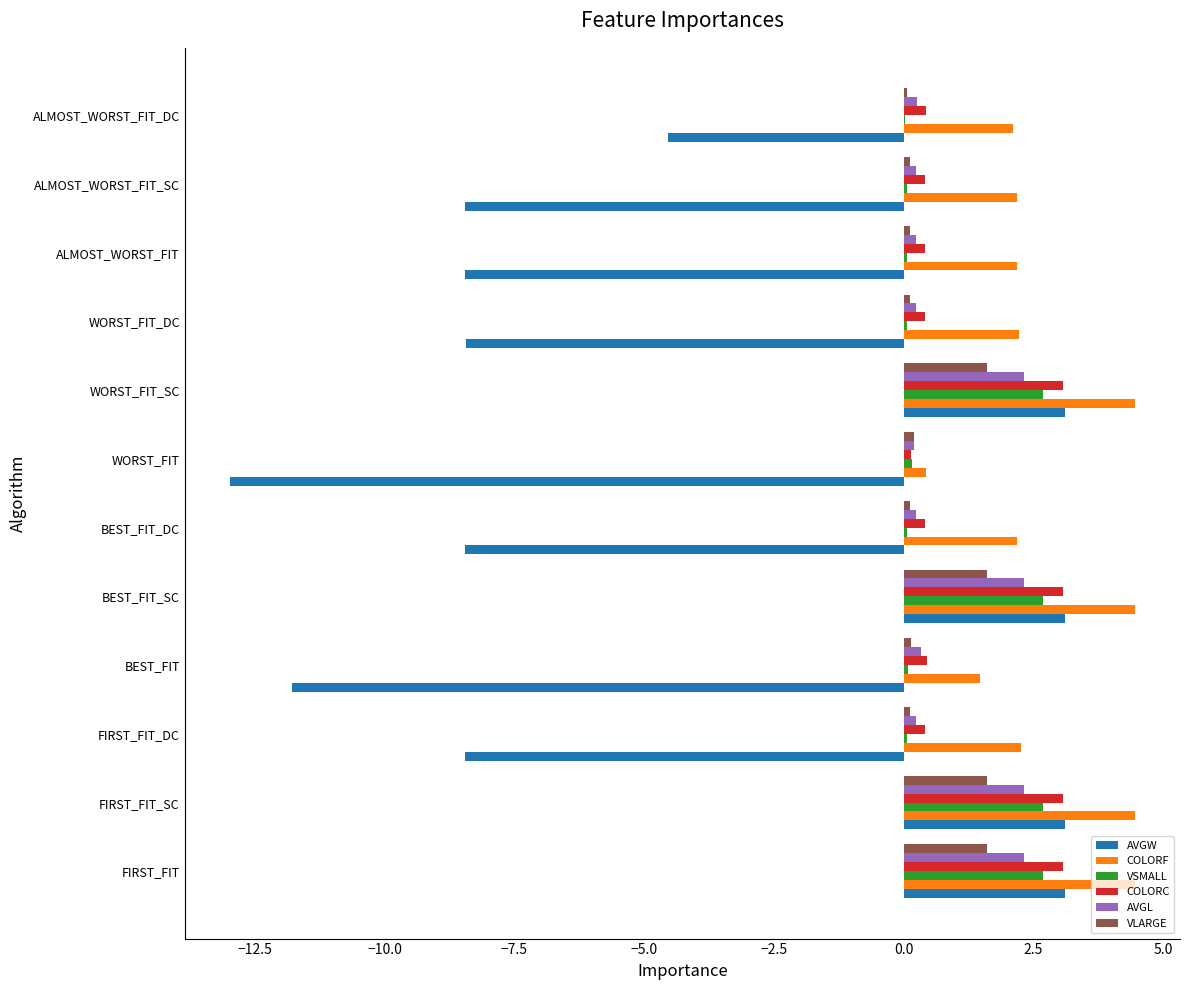

Which series changed the most between FIRST_FIT and ALMOST_WORST_FIT_SC?

AVGW